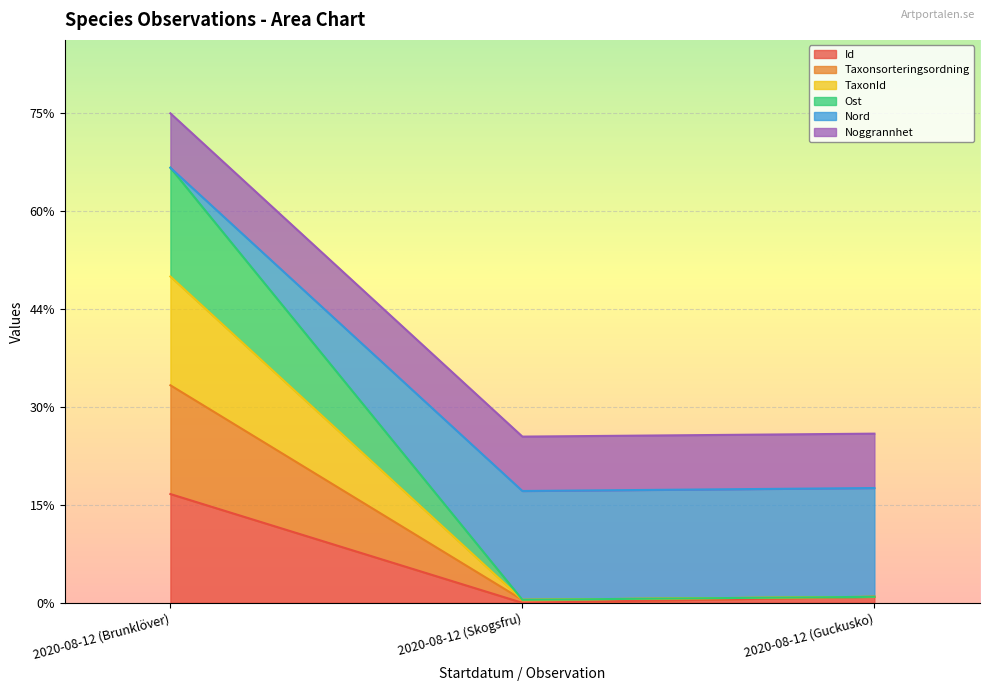

What are all the series names shown in the legend?

Id, Taxonsorteringsordning, TaxonId, Ost, Nord, Noggrannhet